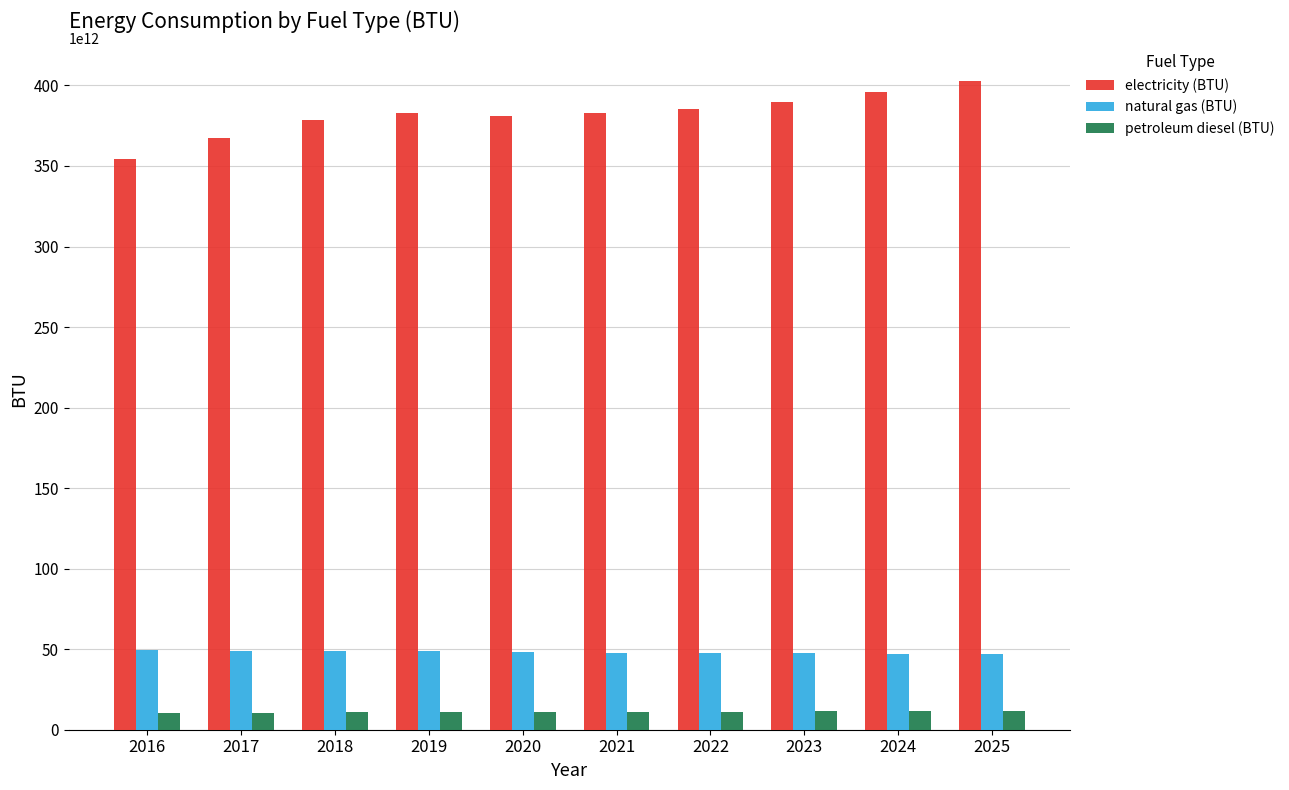

What are all the series names shown in the legend?

electricity (BTU), natural gas (BTU), petroleum diesel (BTU)